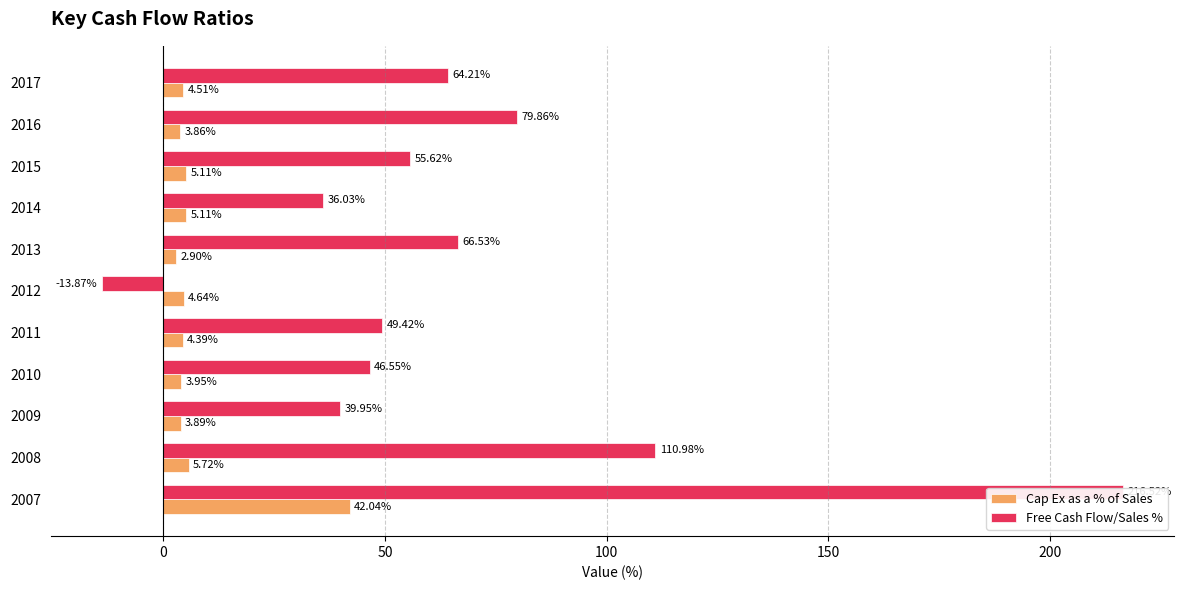

Reading right to left, extract all data points from this chart.

Cap Ex as a % of Sales: 4.5	3.9	5.1	5.1	2.9	4.6	4.4	4.0	3.9	5.7	42.0
Free Cash Flow/Sales %: 64.2	79.9	55.6	36.0	66.5	-13.9	49.4	46.5	40.0	111.0	216.5